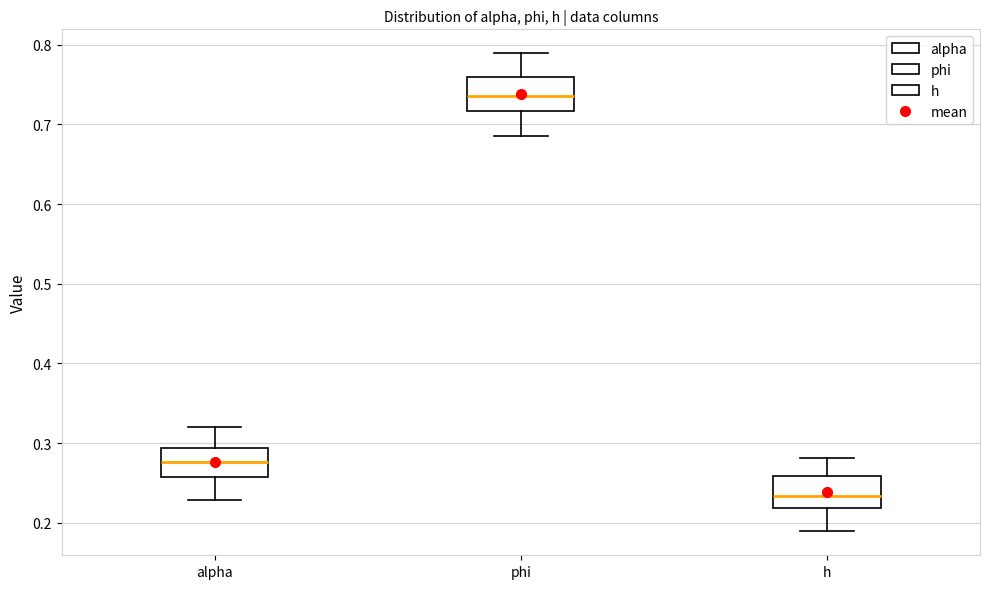

Reading left to right, read every box against the y-axis: the position of its median line, the range the box covers, and the ends of its whiskers. The values are not printed on the chart, so give them approximately, as read against the axis.

alpha: median 0.28, box 0.26 to 0.29, whiskers 0.23 to 0.32
phi: median 0.74, box 0.72 to 0.76, whiskers 0.69 to 0.79
h: median 0.23, box 0.22 to 0.26, whiskers 0.19 to 0.28